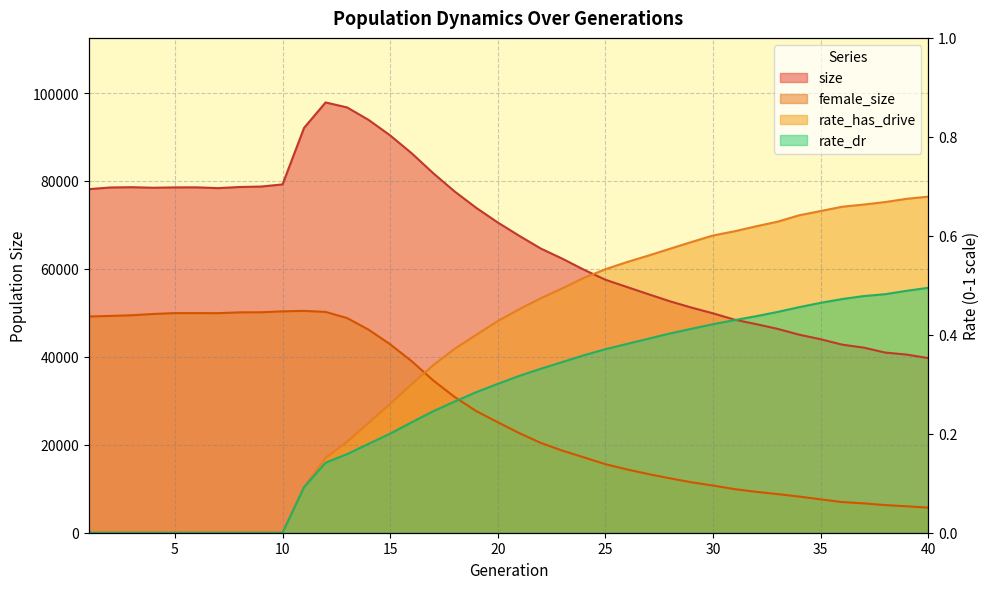

What is the value of the female_size point at the 30th from the left?

10727.0